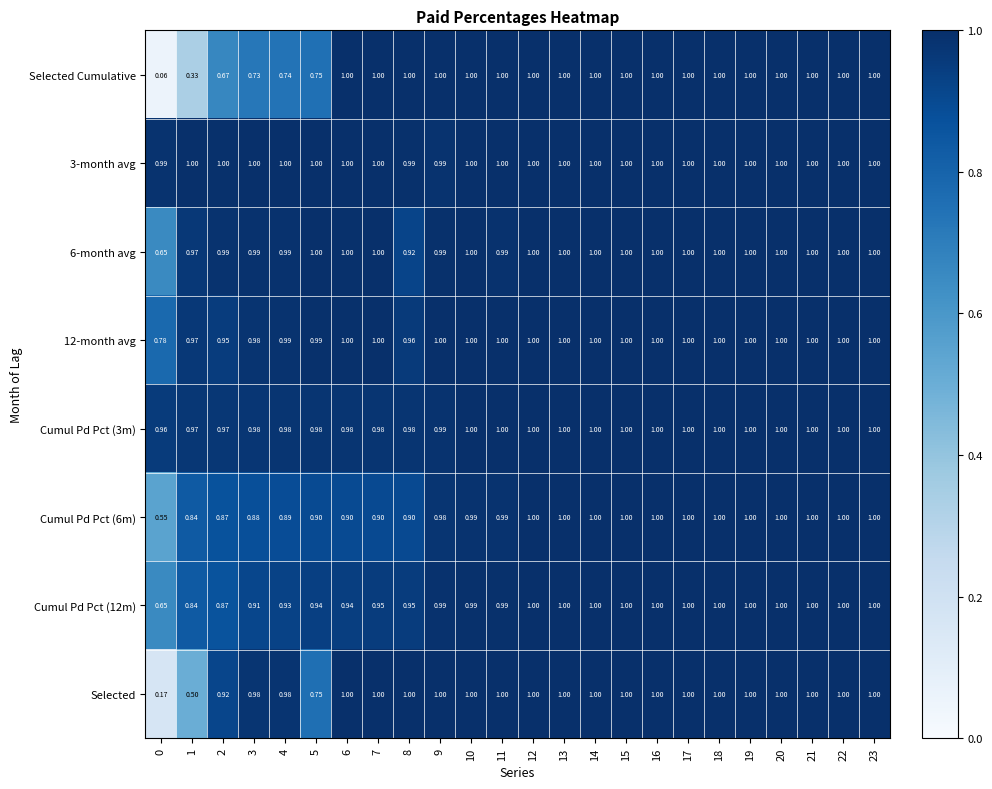

At how many categories does at least one series exceed 0?

24